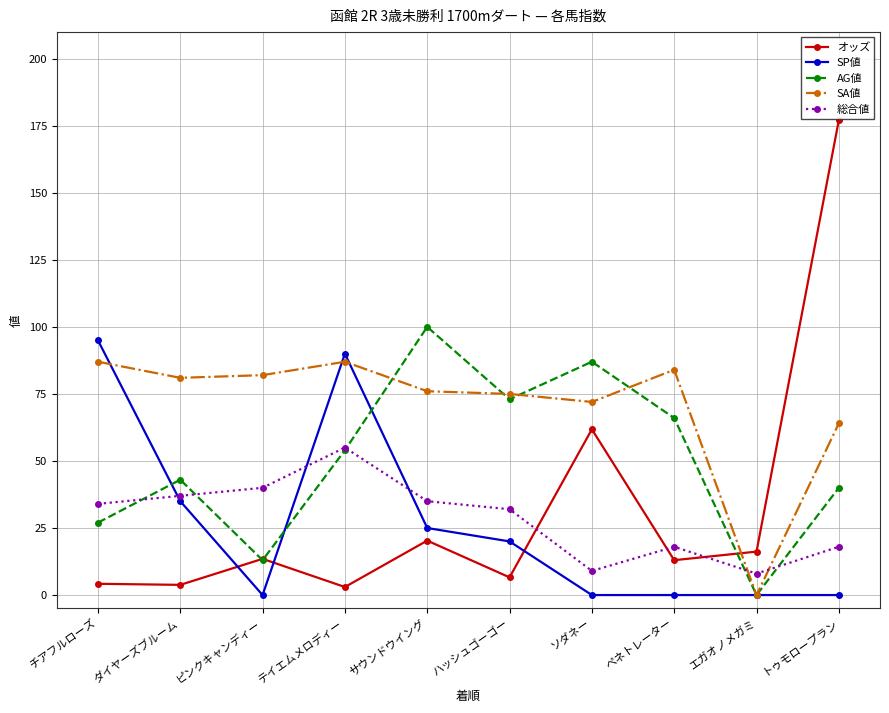

Rank the series by their maximum value, from highest to lowest.

オッズ, AG値, SP値, SA値, 総合値